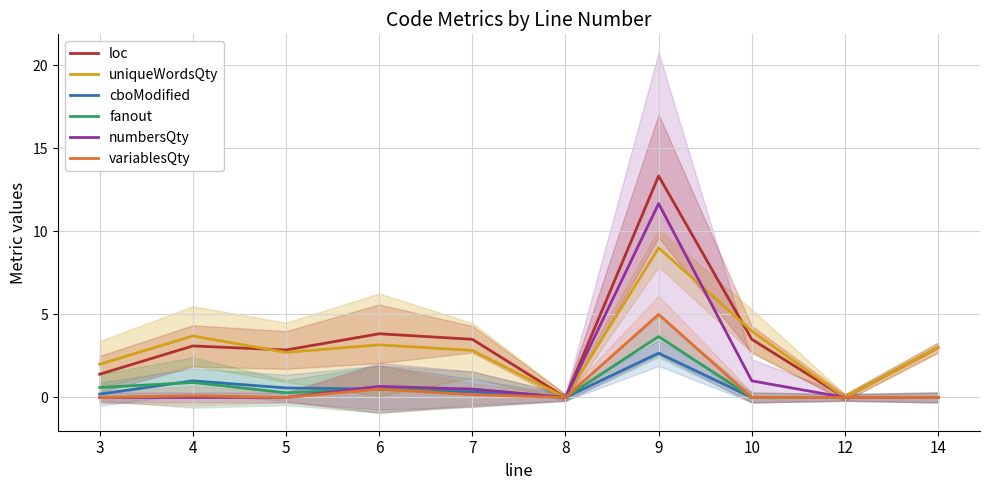

Reading left to right, extract all data points from this chart.

loc: 1.4	3.1	2.9	3.8	3.5	0.0	13.3	3.5	0.0	3.0
uniqueWordsQty: 2.0	3.7	2.7	3.2	2.8	0.0	9.0	4.0	0.0	3.0
cboModified: 0.2	1.0	0.6	0.5	0.3	0.0	2.7	0.0	0.0	0.0
fanout: 0.6	0.9	0.3	0.5	0.5	0.0	3.7	0.0	0.0	0.0
numbersQty: 0.0	0.0	0.0	0.7	0.5	0.0	11.7	1.0	0.0	0.0
variablesQty: 0.0	0.1	0.0	0.5	0.2	0.0	5.0	0.0	0.0	0.0